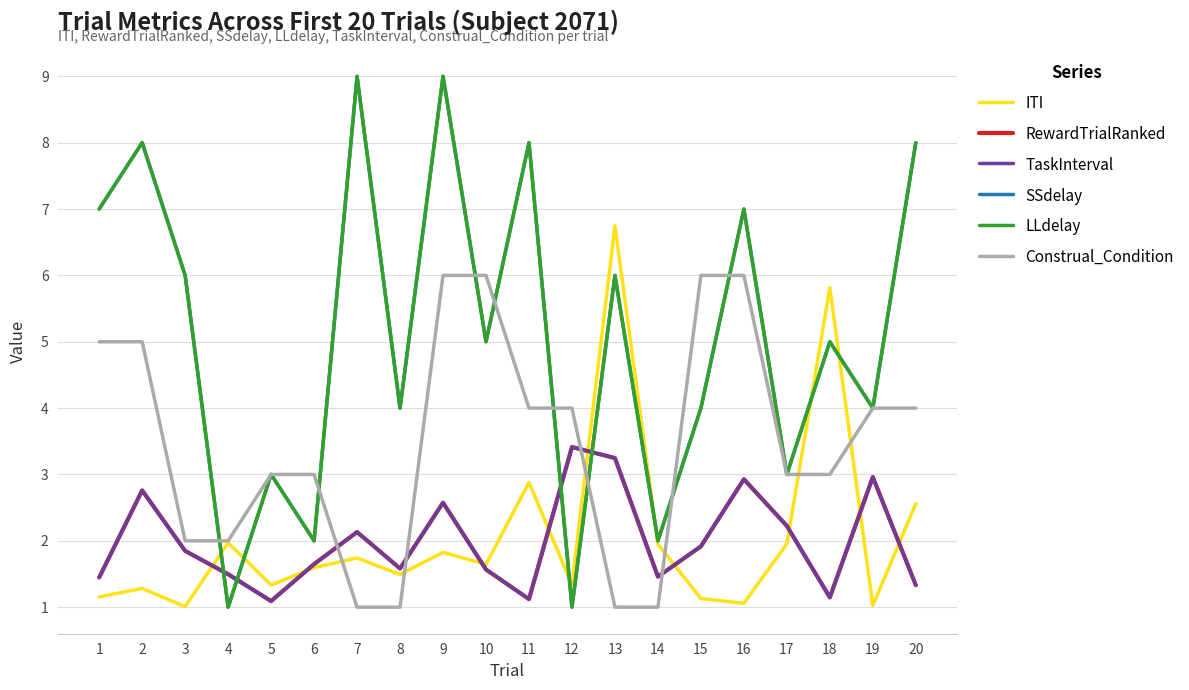

Which series changed the most between 10 and 11?

SSdelay